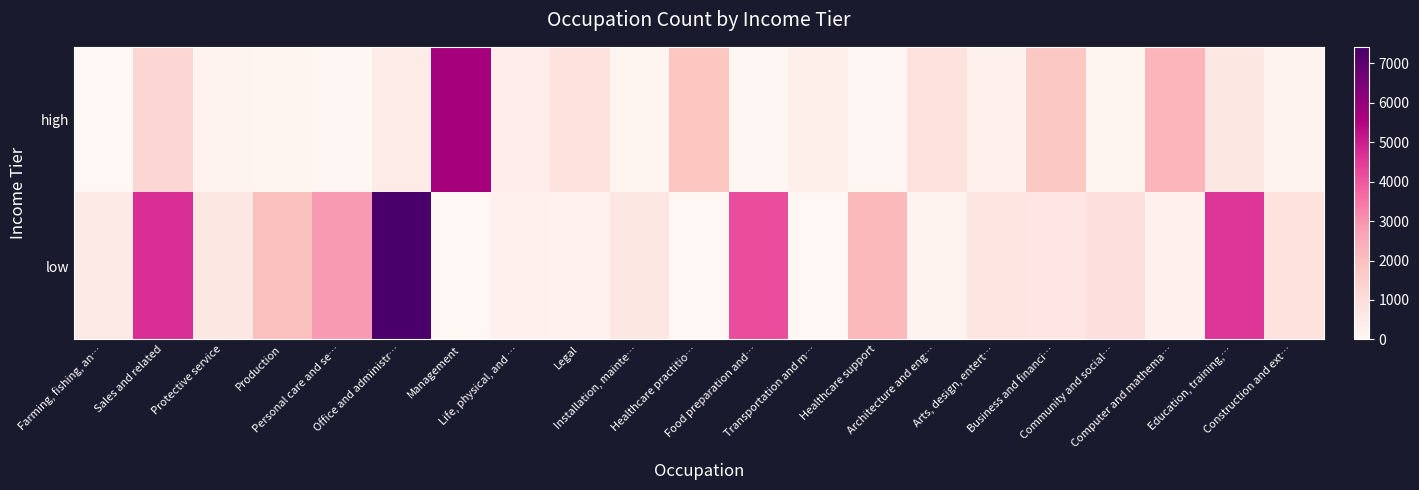

Which has a higher value, Healthcare practitio… or Community and social…?

Healthcare practitio…